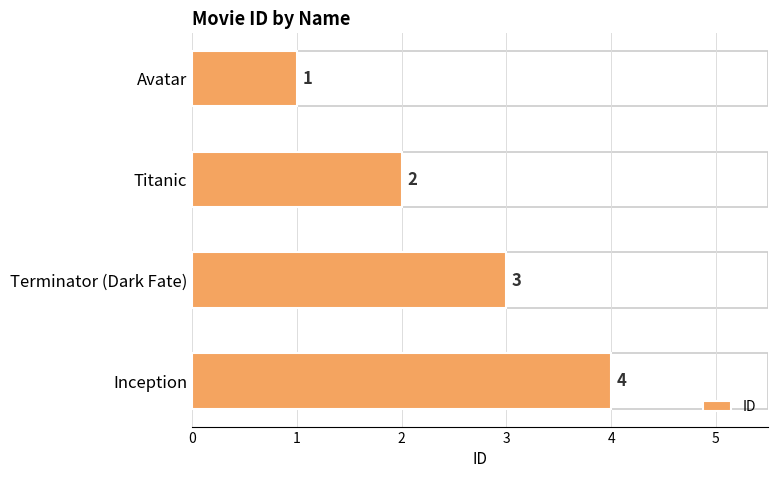

Count the values in the range 2 to 4.

3